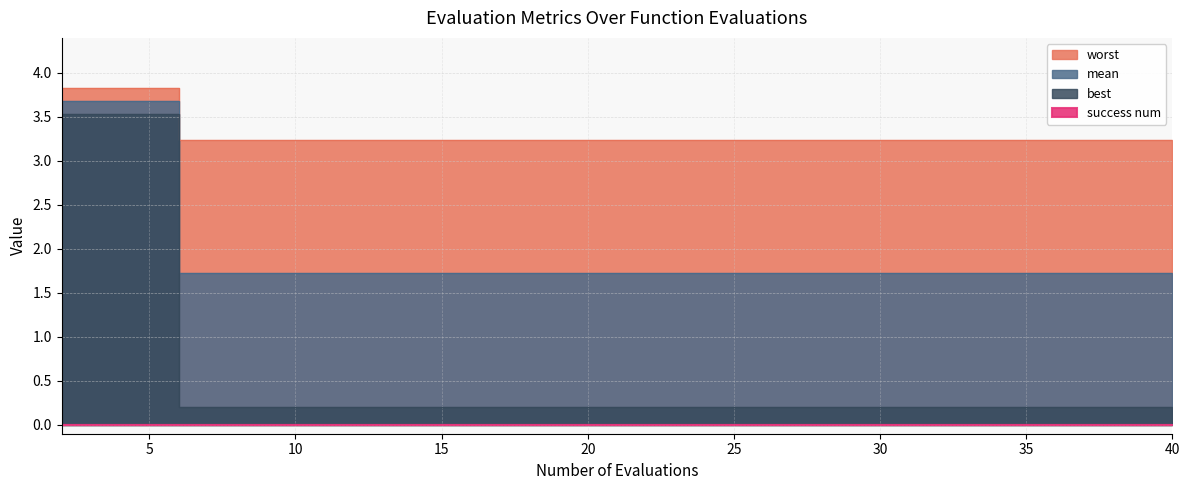

True or false: best and worst cross at least once.

False